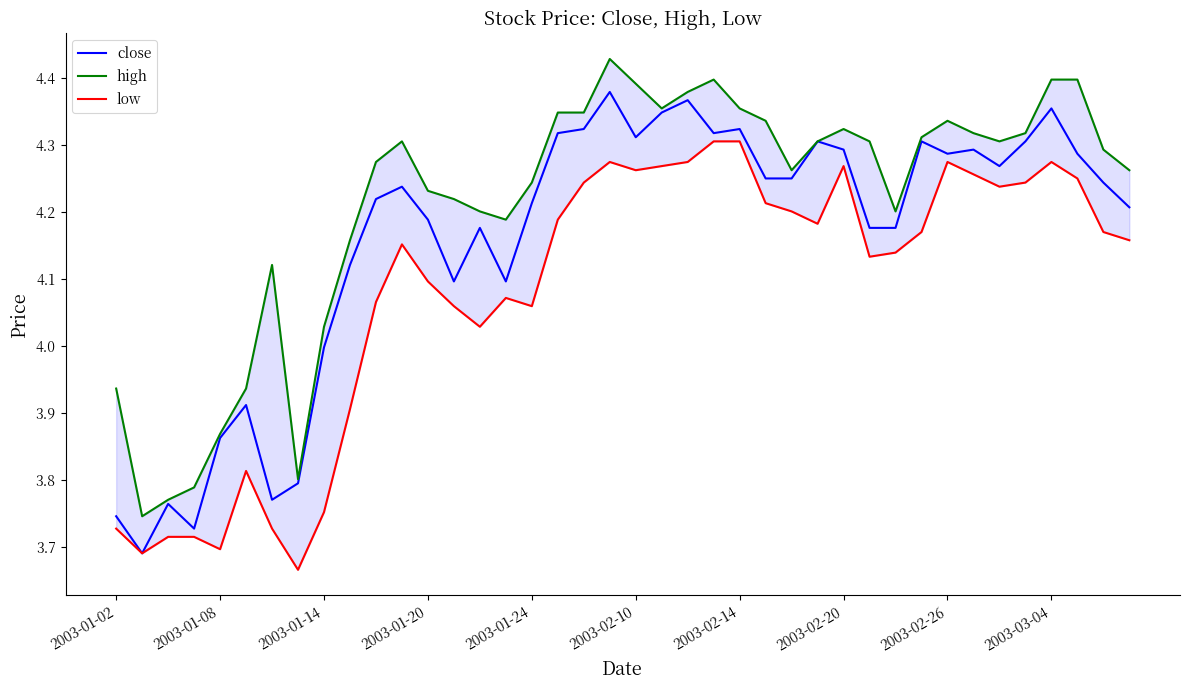

Is it true that low equals 2.0 at 2003-03-04?

False